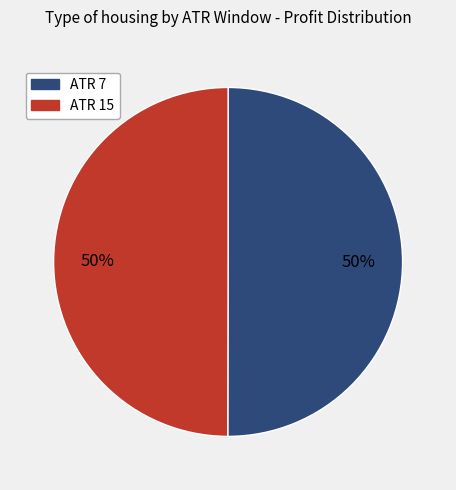

To the nearest percent, what is the average slice percentage?

50%